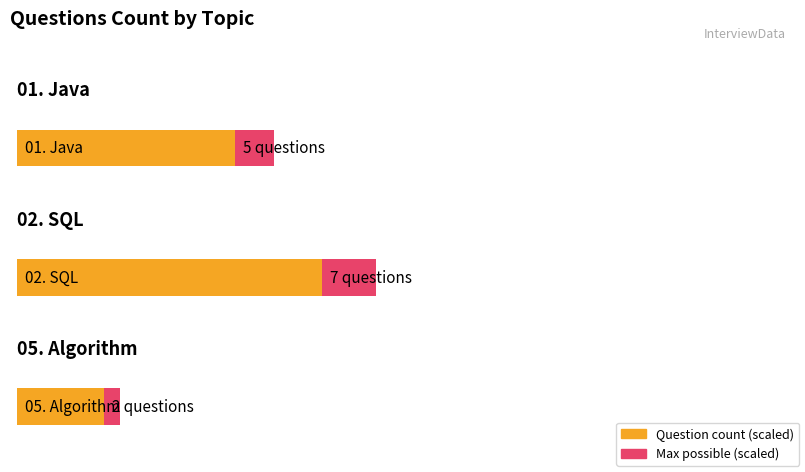

At 0, list the series in order from smallest to largest.

Algorithm, Java, SQL